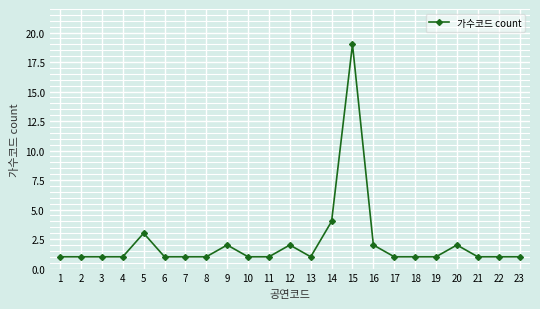

Which category has the highest value across all series?

15